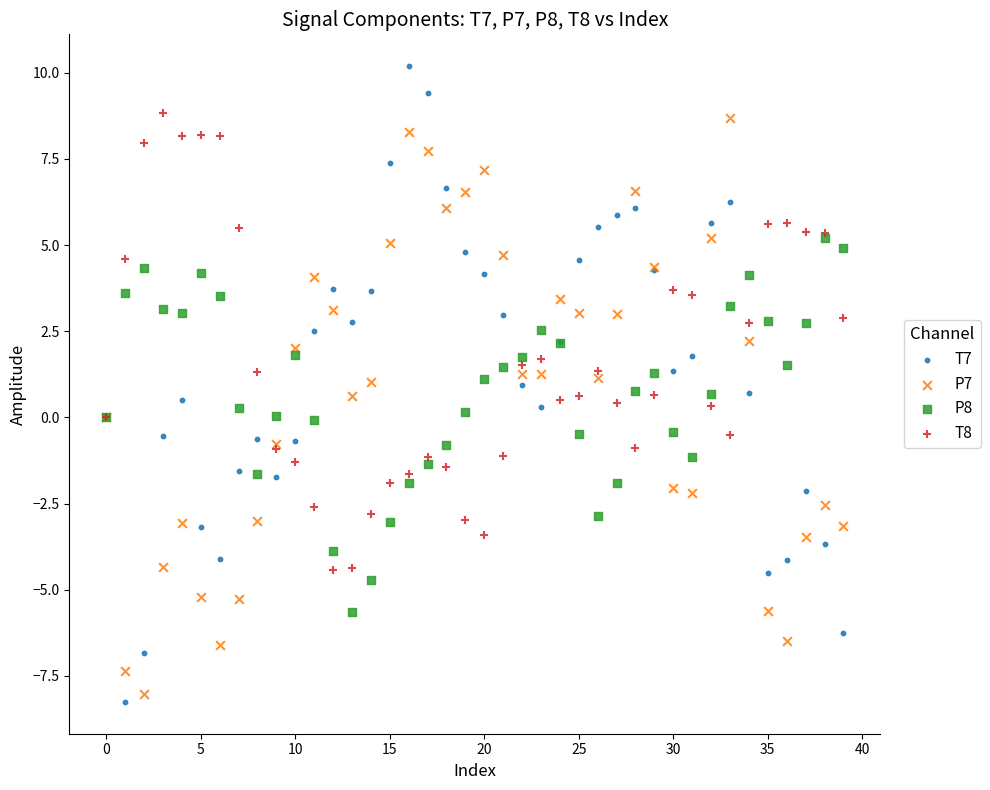

Which series has the widest spread of Y values?

T7